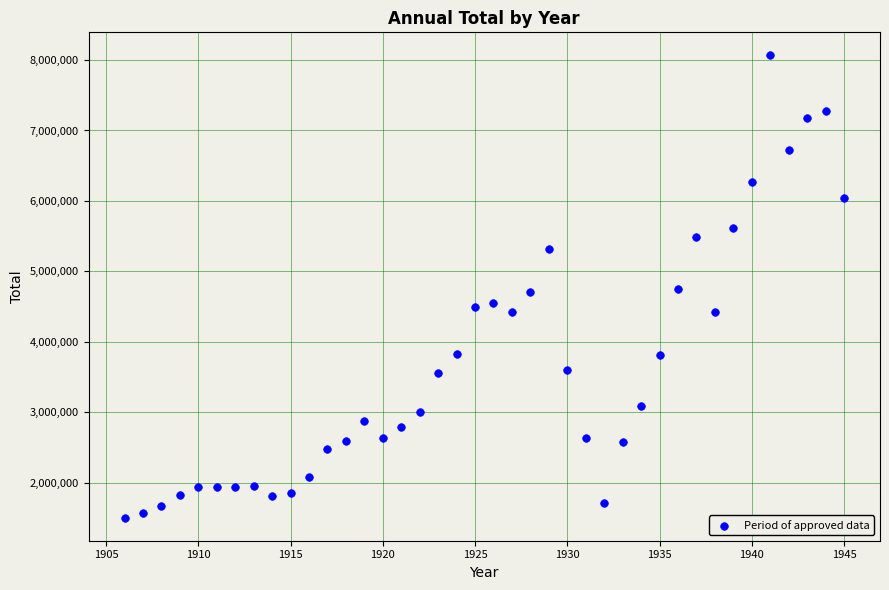

What is the range of X values (max minus min)?

39